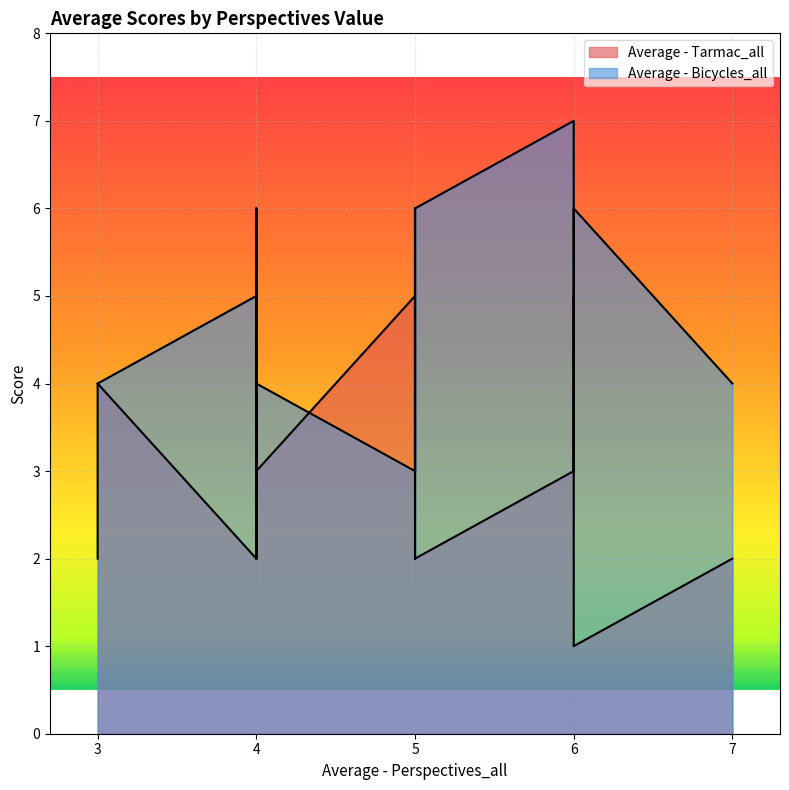

What is the label of the 7th point from the left?

5